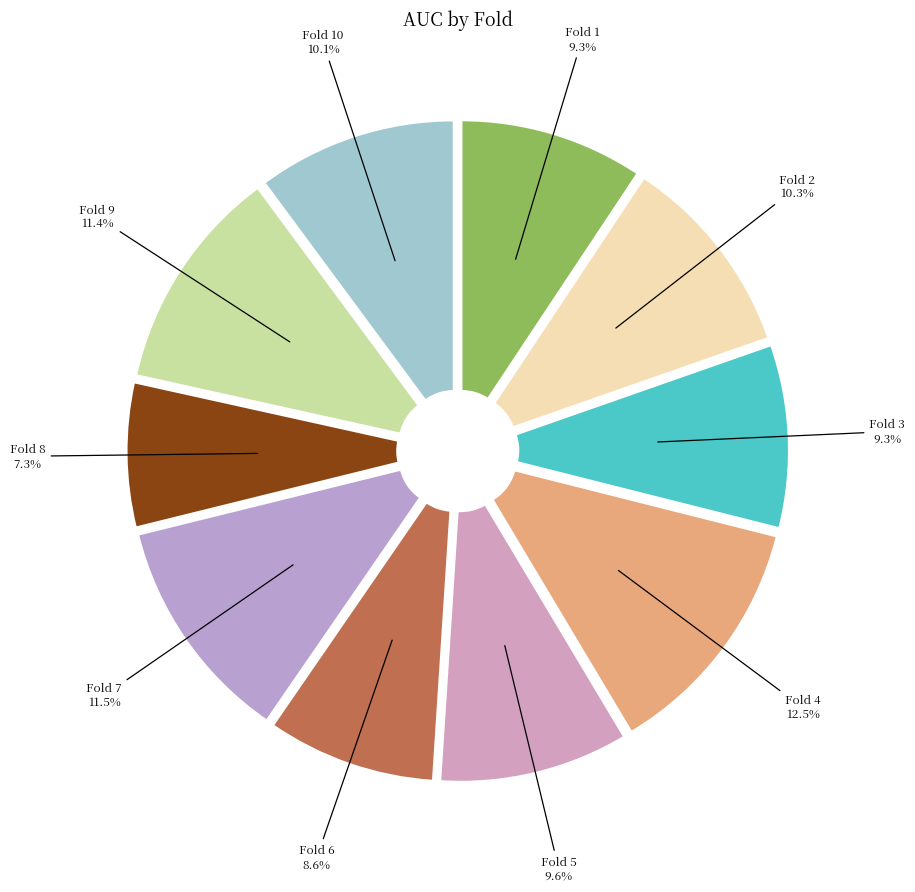

Which category has the biggest portion of the pie?

Fold 4